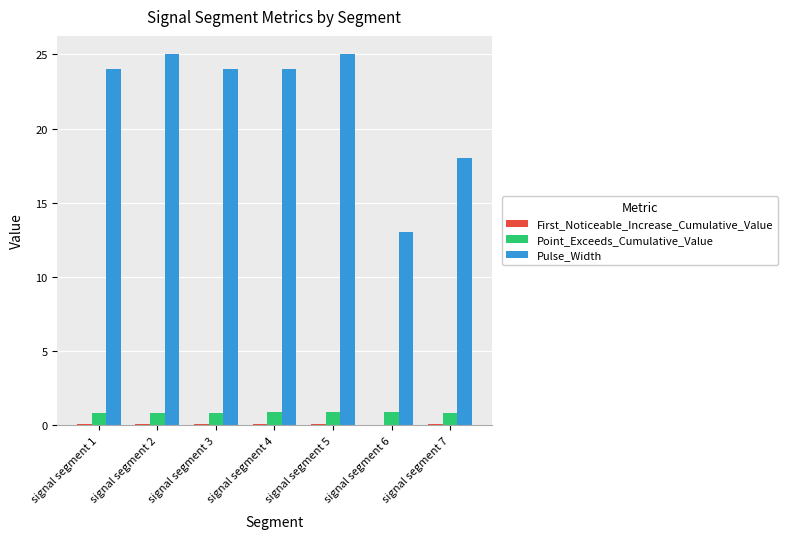

What is the spread (max minus min) of values at signal segment 1?

23.9